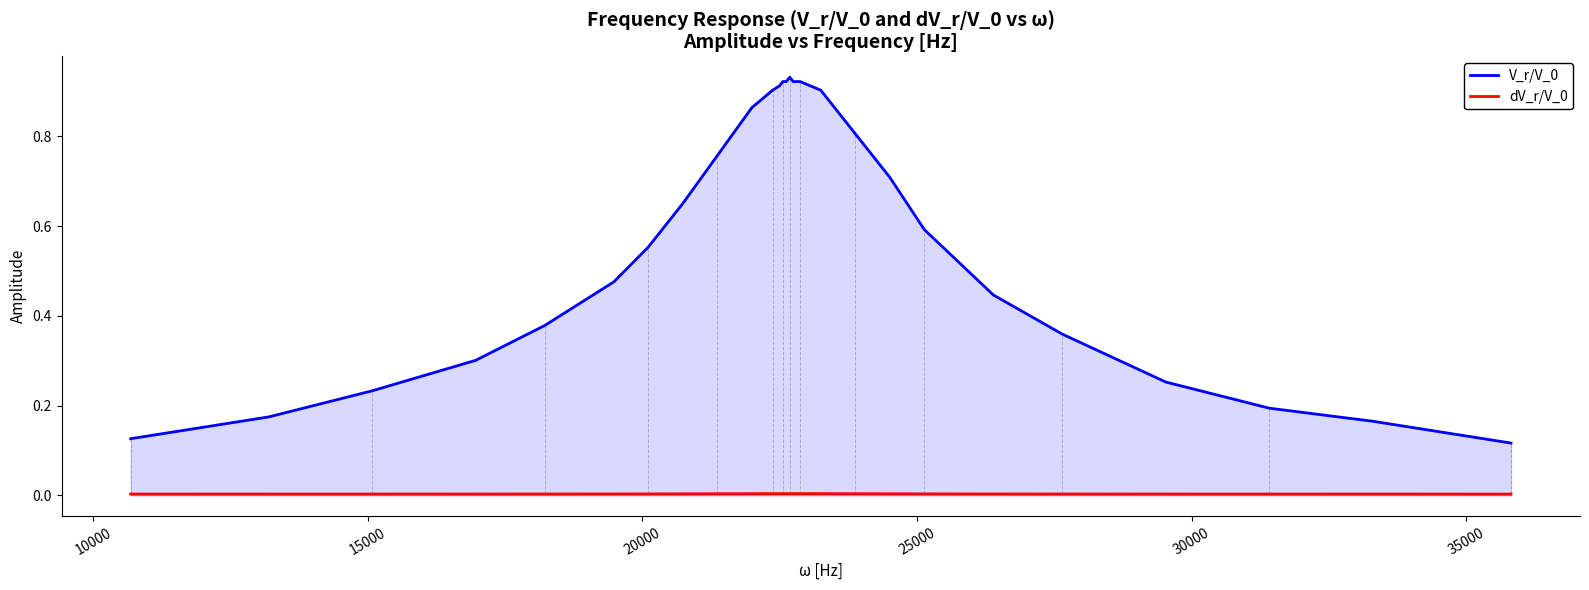

What is the average value of the V_r/V_0 series?

0.6